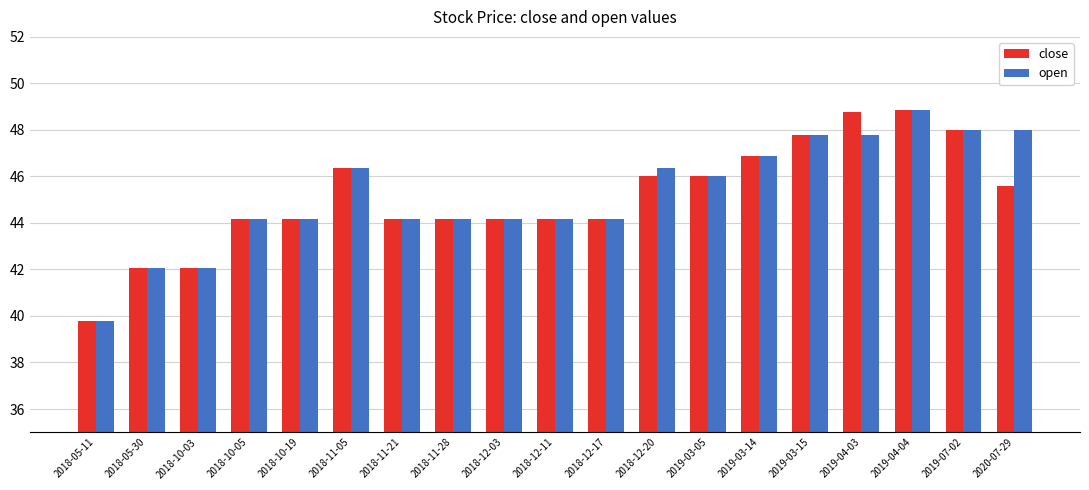

What is the average value of the open series?

45.2